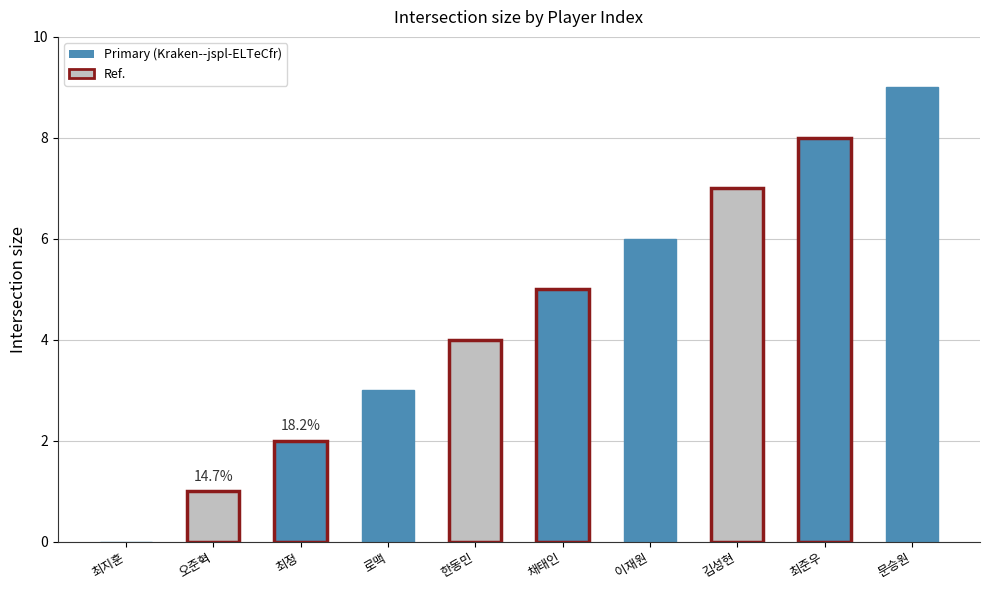

At which category does the chart reach its peak across all series?

문승원